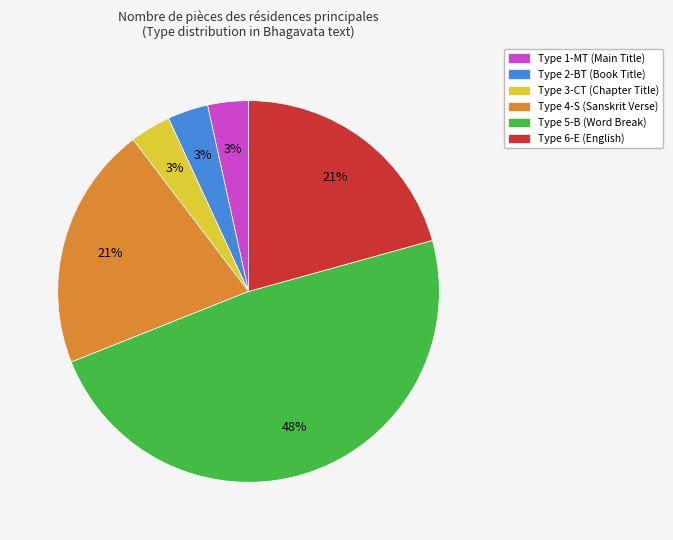

Is there a majority slice in this chart?

No